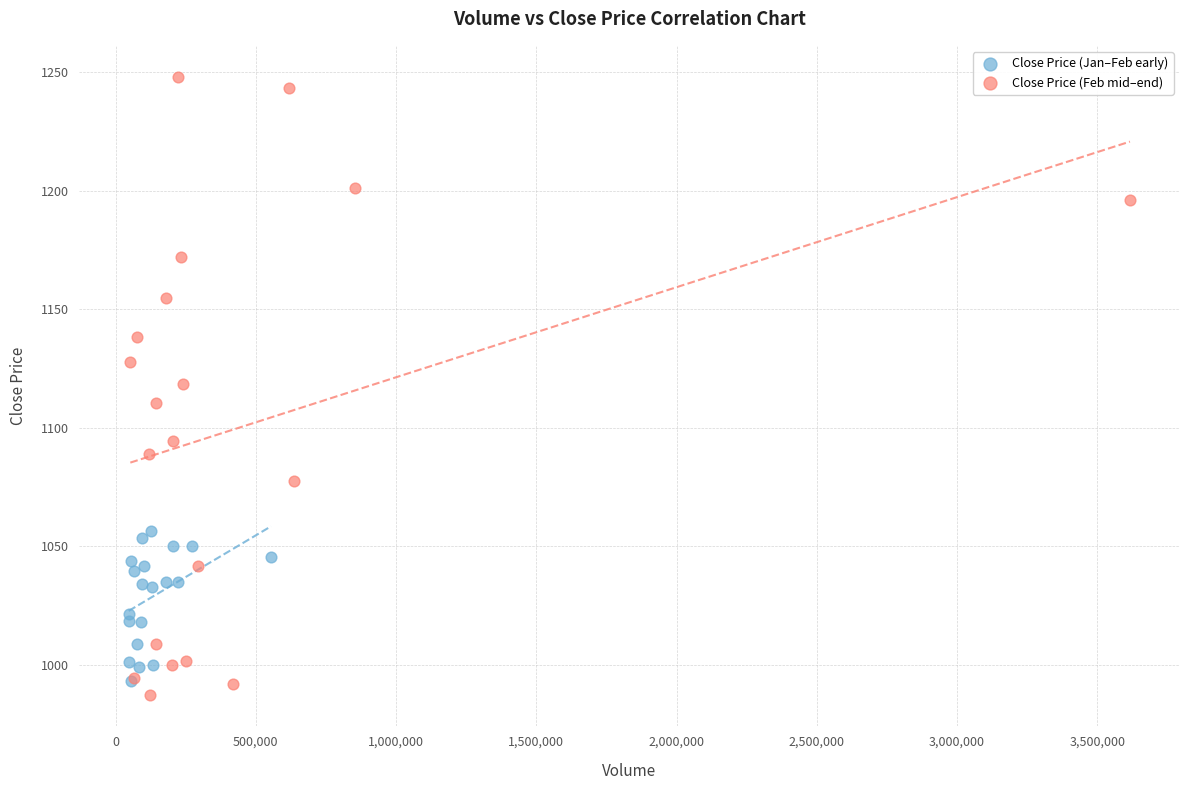

Which series reaches the maximum Y coordinate?

Close Price (Feb mid–end)